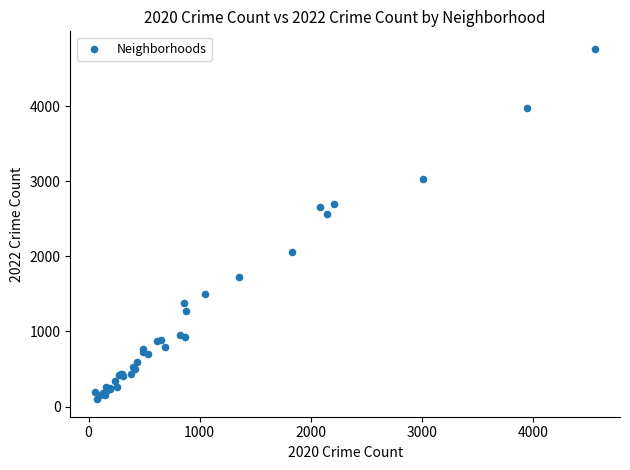

What Y value in the scatter plot is closest to 2430?

2566